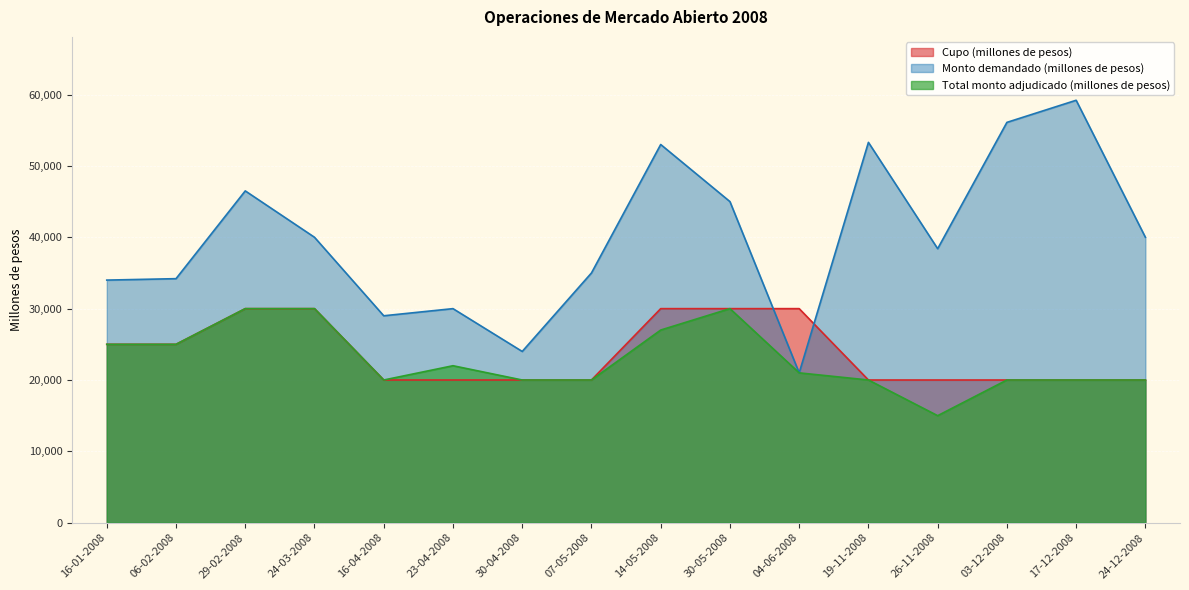

What position from the left is 19-11-2008?

12